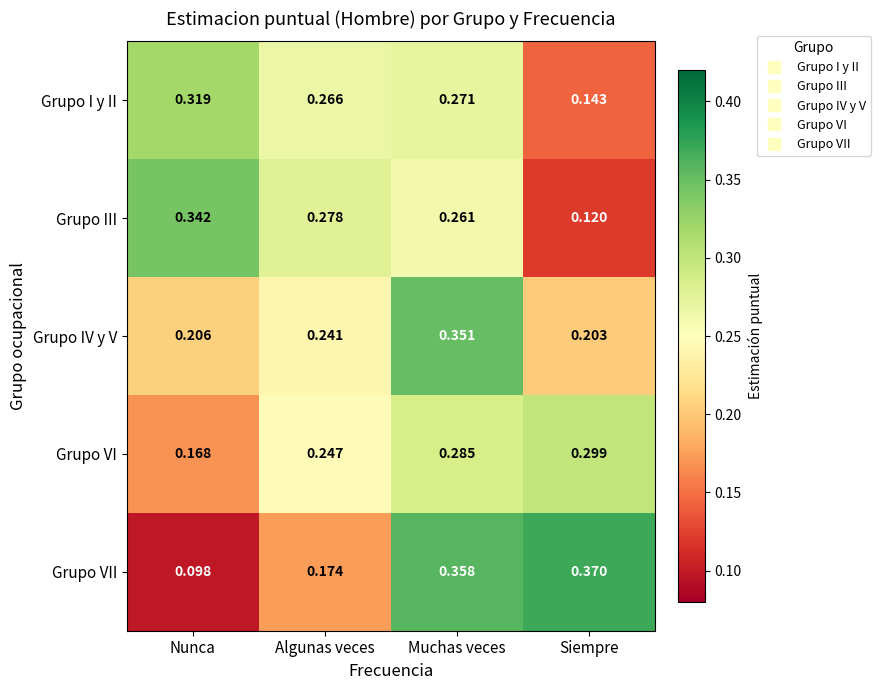

Rank the series at Algunas veces from highest to lowest value.

Grupo III, Grupo I y II, Grupo VI, Grupo IV y V, Grupo VII